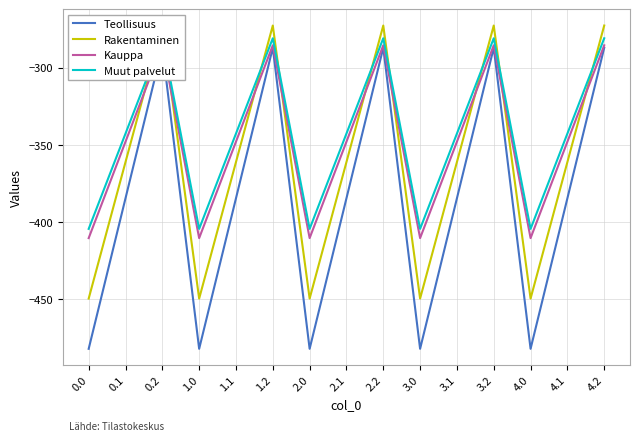

The Kauppa series shows -117.7 at 4.1. True or false?

False